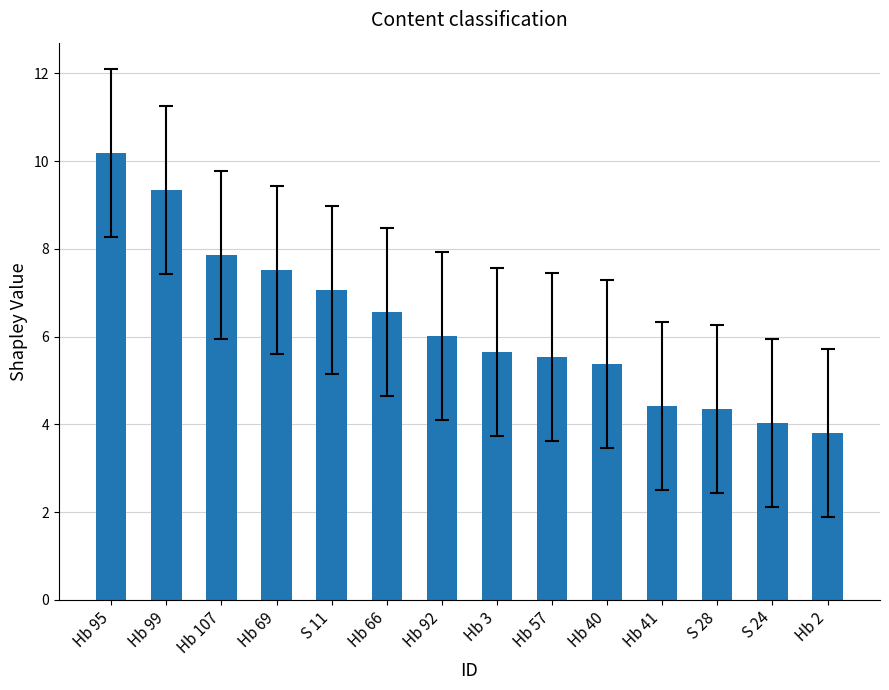

What position from the right is S 28?

3